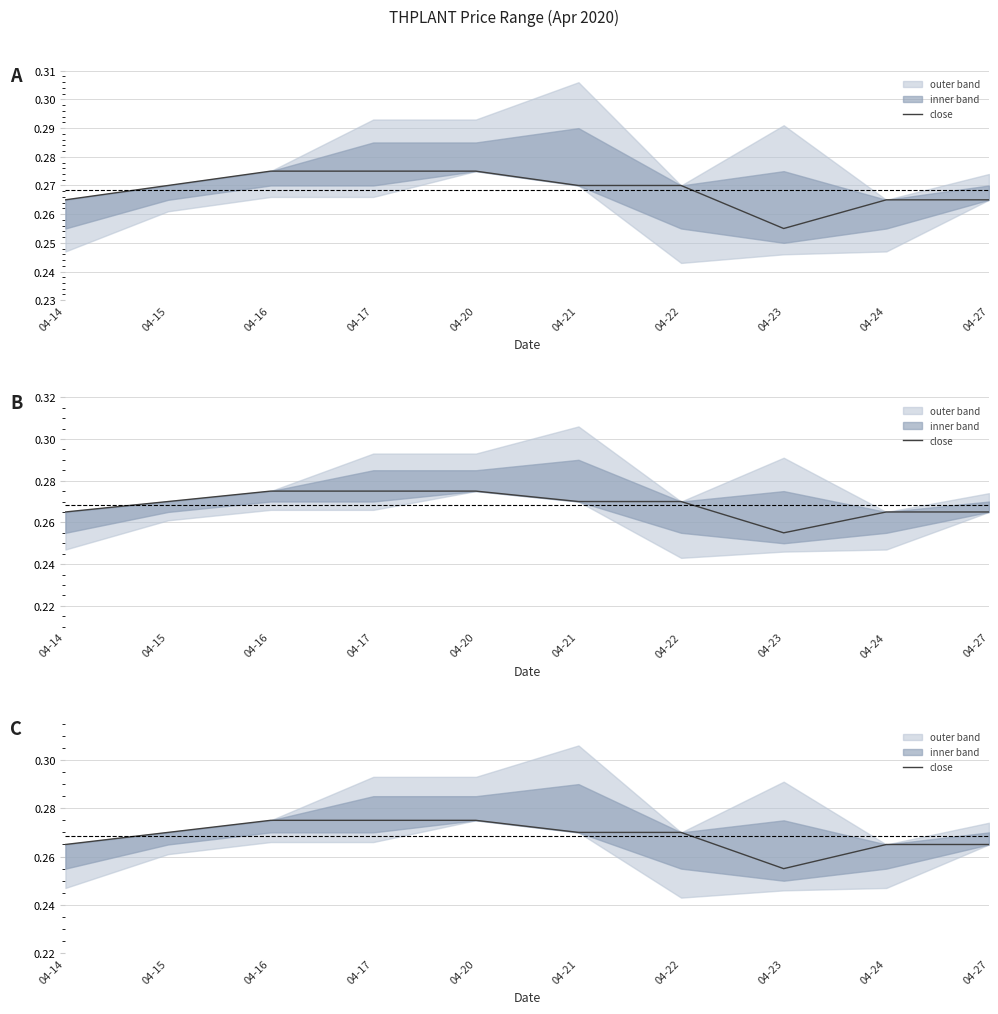

What is the sum of the values at 04-14 and 04-15?

0.5